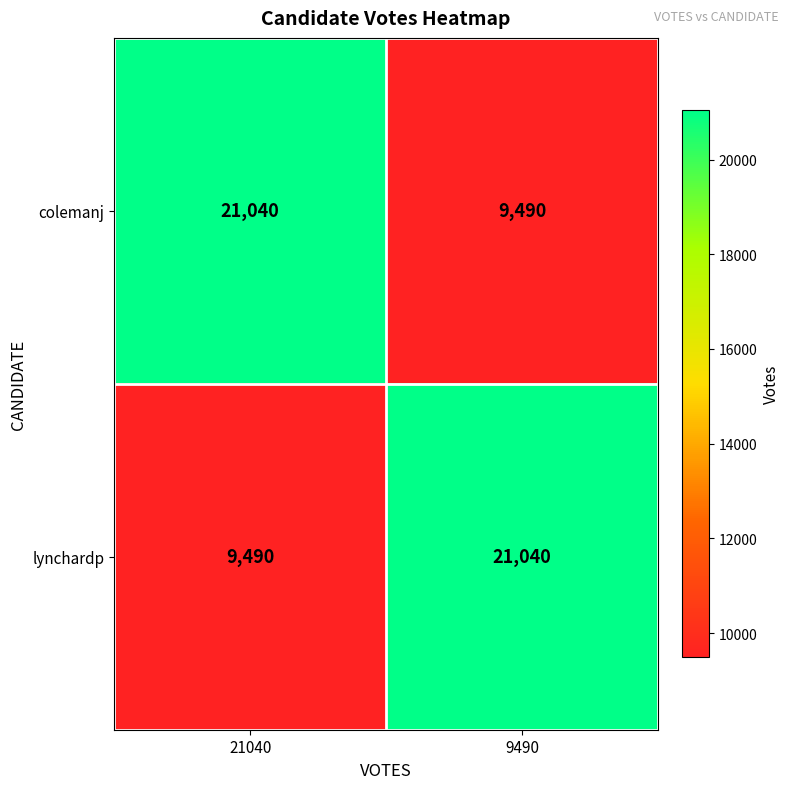

Reading left to right, what are all the values shown in this chart?

colemanj: 21040	9490
lynchardp: 9490	21040